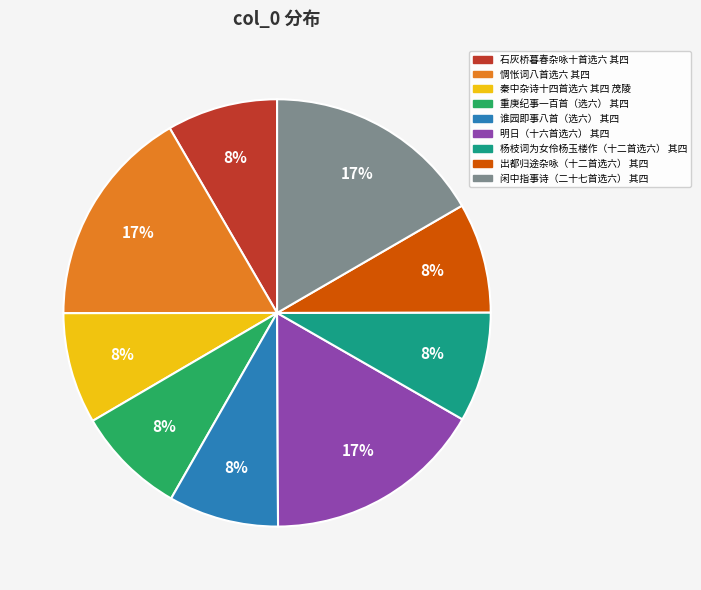

How many segments does this pie chart have?

9